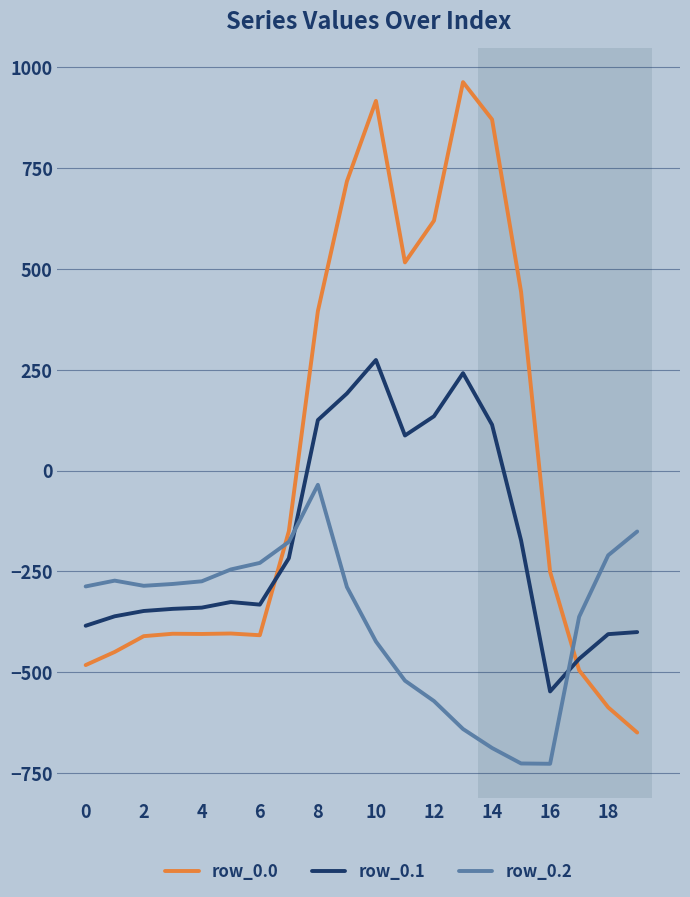

Which series has the widest spread of values?

row_0.0